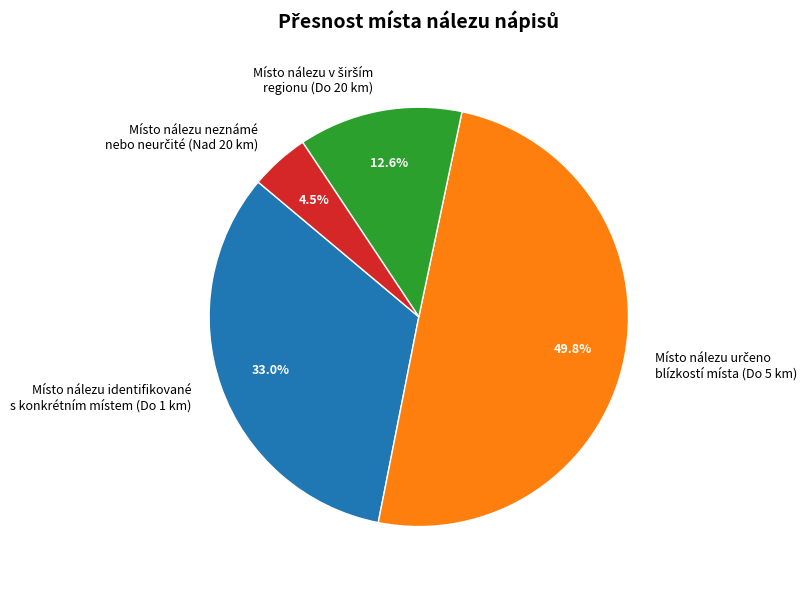

How much of the chart is everything except Místo nálezu identifikované s konkrétním místem (Do 1 km)?

67.0%